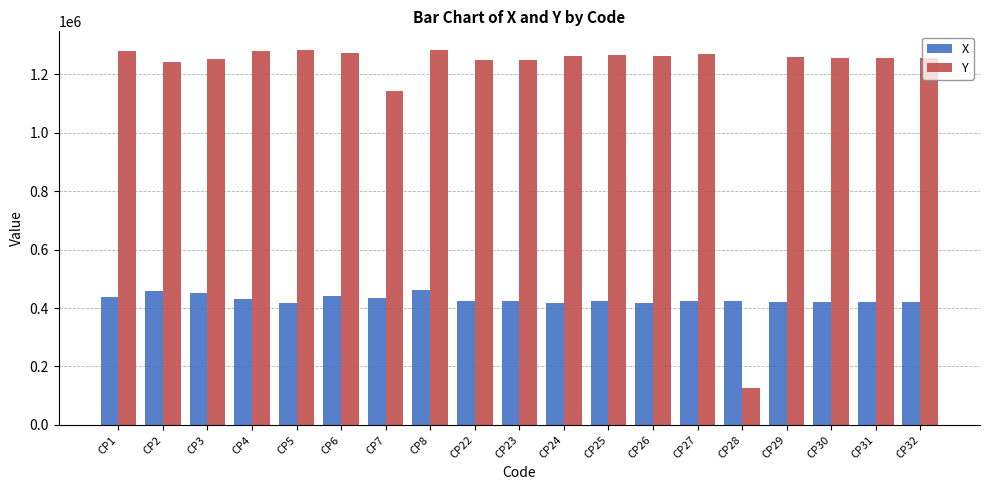

Are the bars grouped side by side (vs. stacked)?

Yes